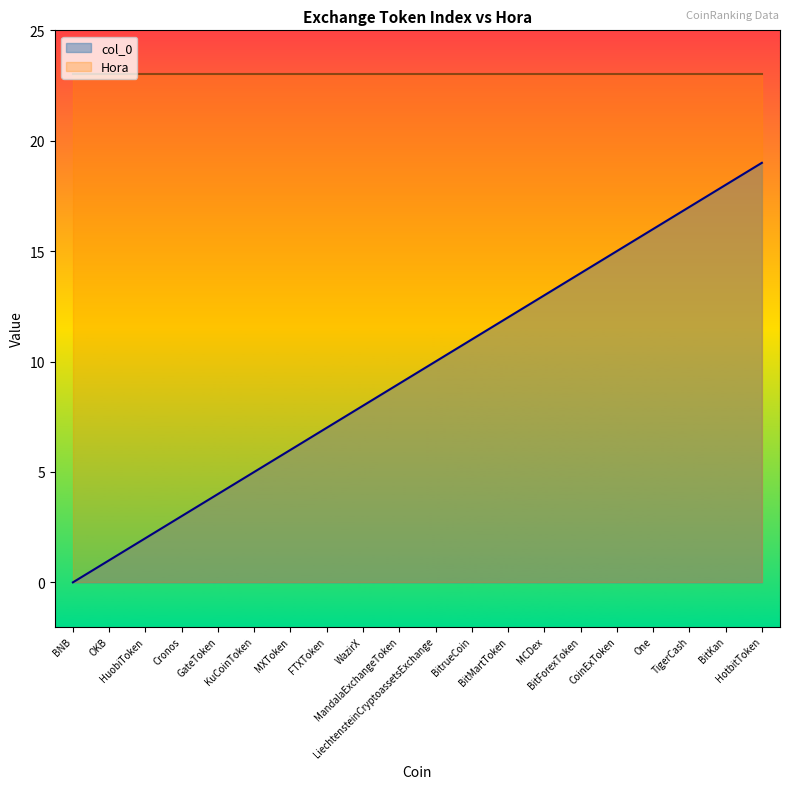

List the labels in order of value, smallest first.

BNB, OKB, HuobiToken, Cronos, GateToken, KuCoinToken, MXToken, FTXToken, WazirX, MandalaExchangeToken, LiechtensteinCryptoassetsExchange, BitrueCoin, BitMartToken, MCDex, BitForexToken, CoinExToken, One, TigerCash, BitKan, HotbitToken